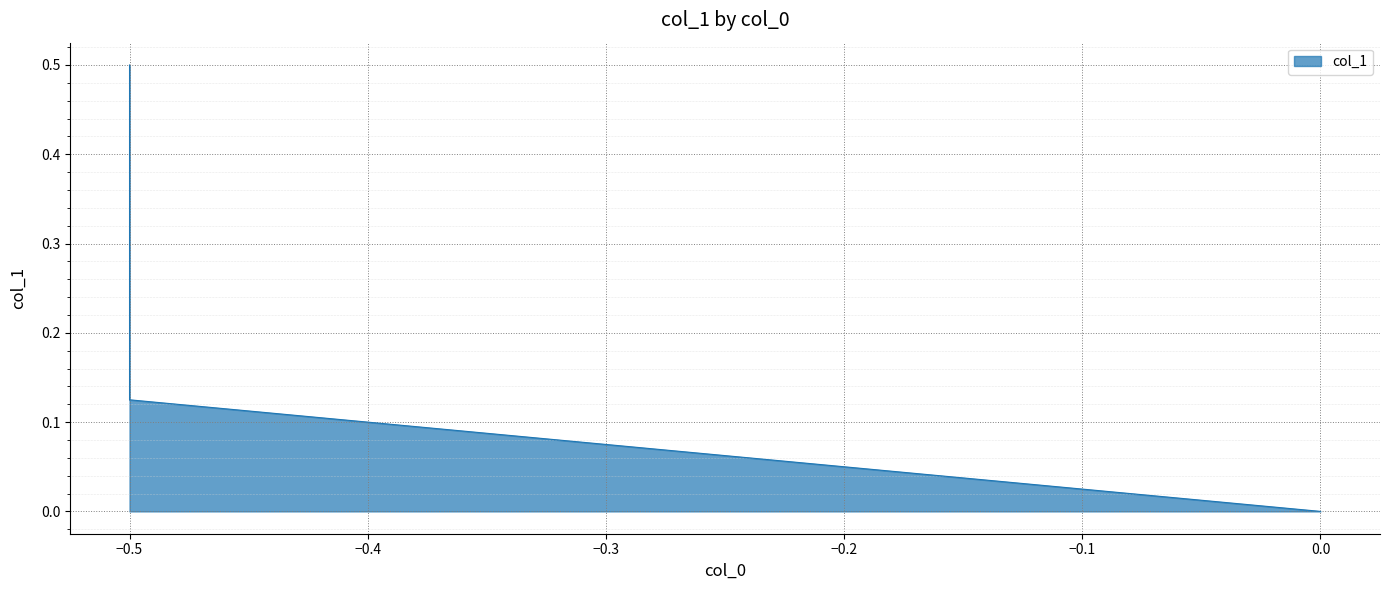

How many lines are shown in the chart?

1